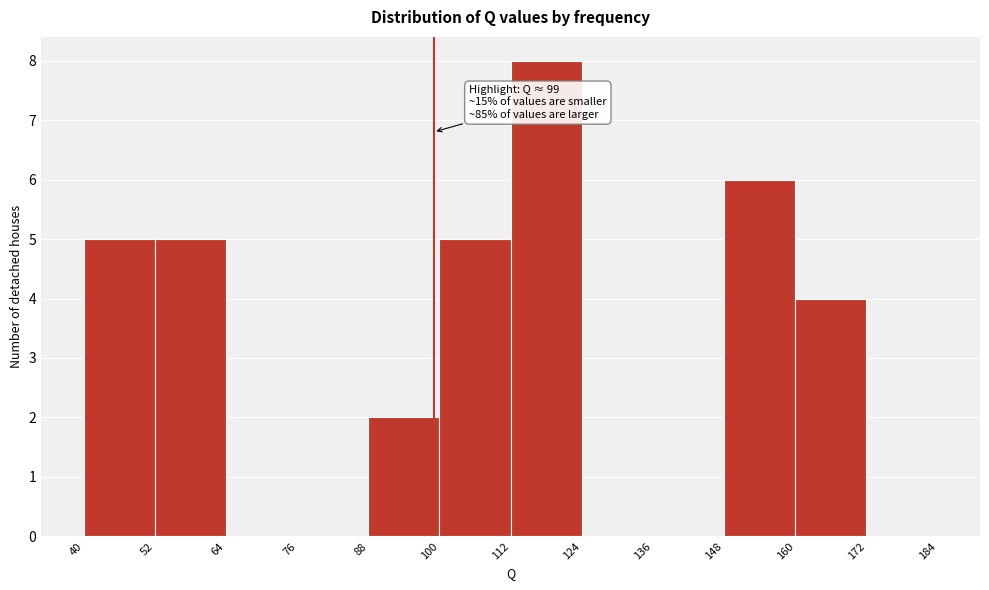

Which range on the x-axis has the tallest bar?

112 to 124